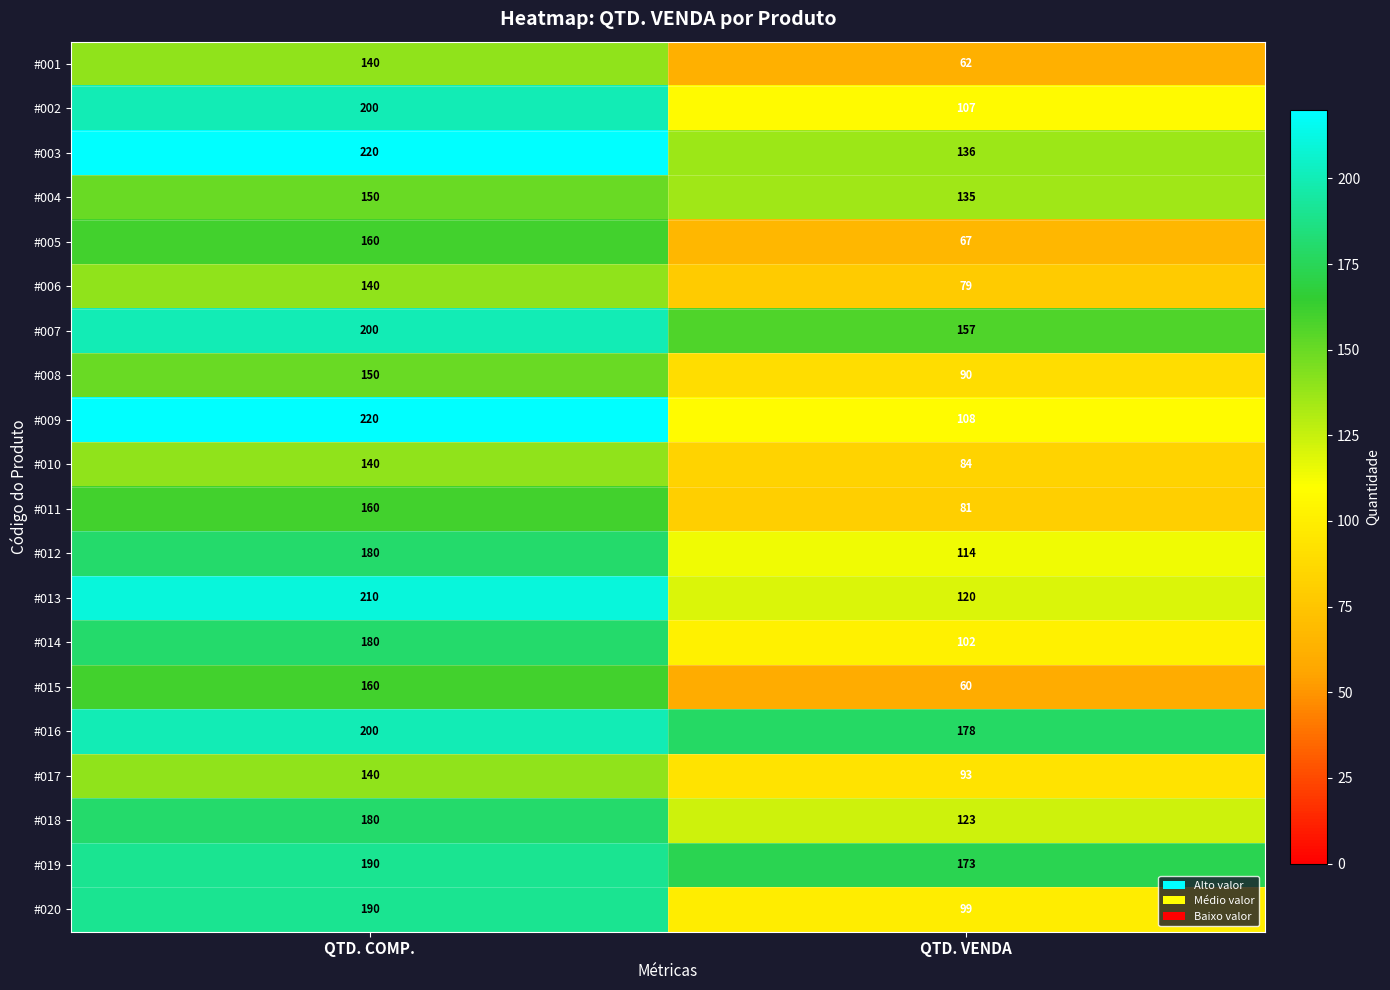

What is the difference between the #005 values at QTD. COMP. and QTD. VENDA?

93